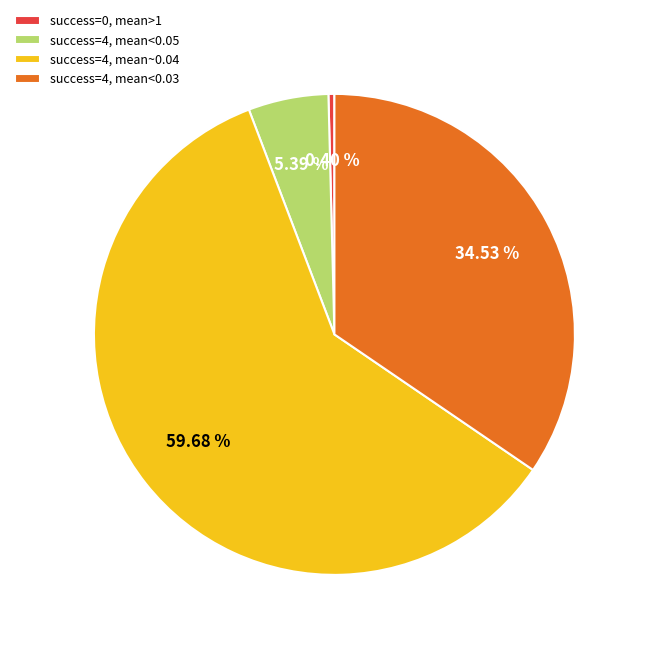

How many segments does this pie chart have?

4